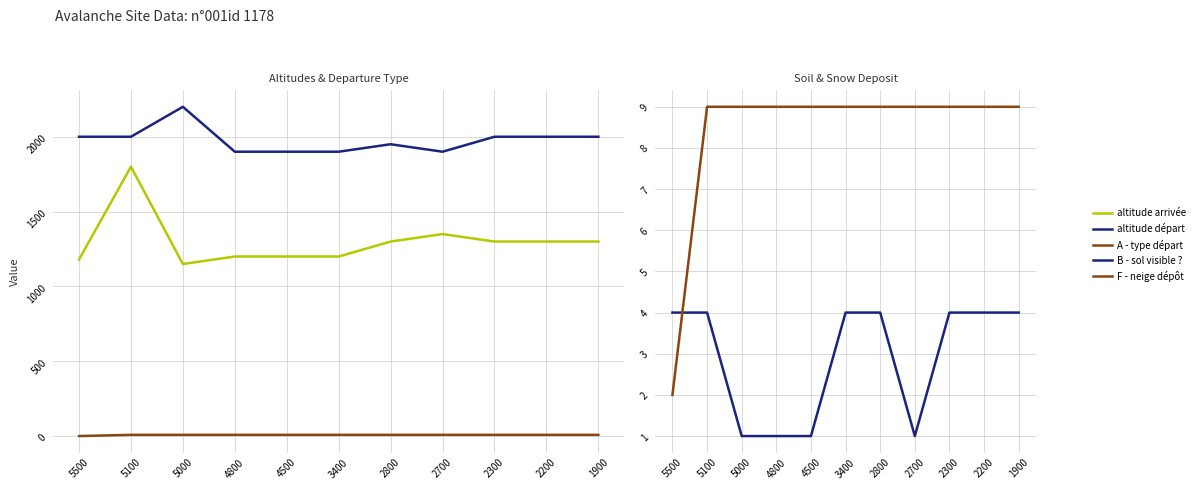

Reading right to left, extract all data points from this chart.

altitude arrivée: 1900=1300	2200=1300	2300=1300	2700=1350	2800=1300	3400=1200	4500=1200	4800=1200	5000=1150	5100=1800	5500=1180
altitude départ: 1900=2000	2200=2000	2300=2000	2700=1900	2800=1950	3400=1900	4500=1900	4800=1900	5000=2200	5100=2000	5500=2000
A - type départ: 1900=9	2200=9	2300=9	2700=9	2800=9	3400=9	4500=9	4800=9	5000=9	5100=9	5500=1
B - sol visible ?: 1900=4	2200=4	2300=4	2700=1	2800=4	3400=4	4500=1	4800=1	5000=1	5100=4	5500=4
F - neige dépôt: 1900=9	2200=9	2300=9	2700=9	2800=9	3400=9	4500=9	4800=9	5000=9	5100=9	5500=2